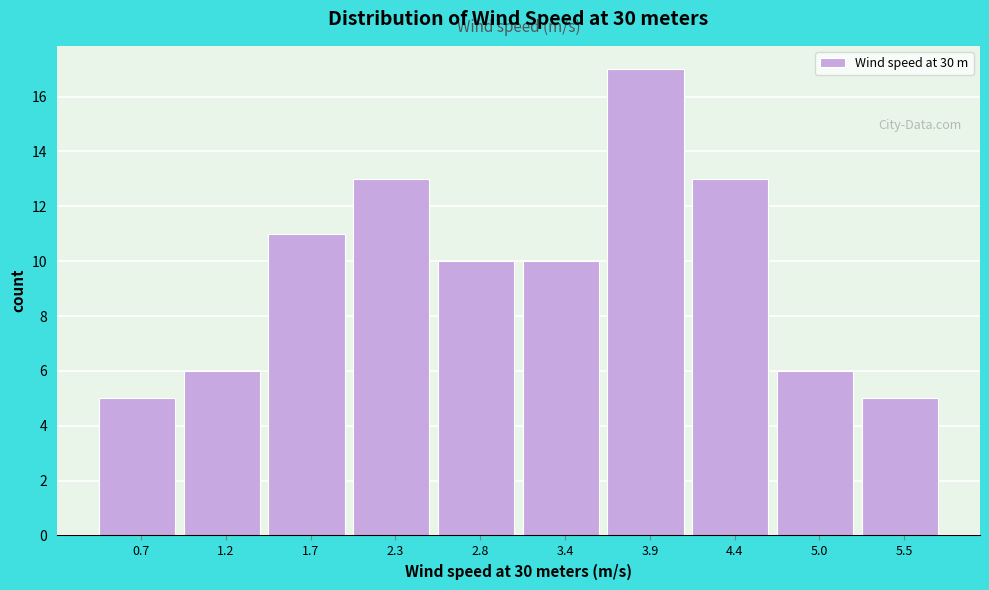

Reading left to right, list every bar in this chart as the range it spans on the x-axis followed by its height. Neither the bar edges nor the heights are printed on the chart, so give them approximately, as read against the axes.

0.4 to 0.9: 5
0.9 to 1.5: 6
1.5 to 2.0: 11
2.0 to 2.5: 13
2.5 to 3.1: 10
3.1 to 3.6: 10
3.6 to 4.2: 17
4.2 to 4.7: 13
4.7 to 5.3: 6
5.3 to 5.8: 5